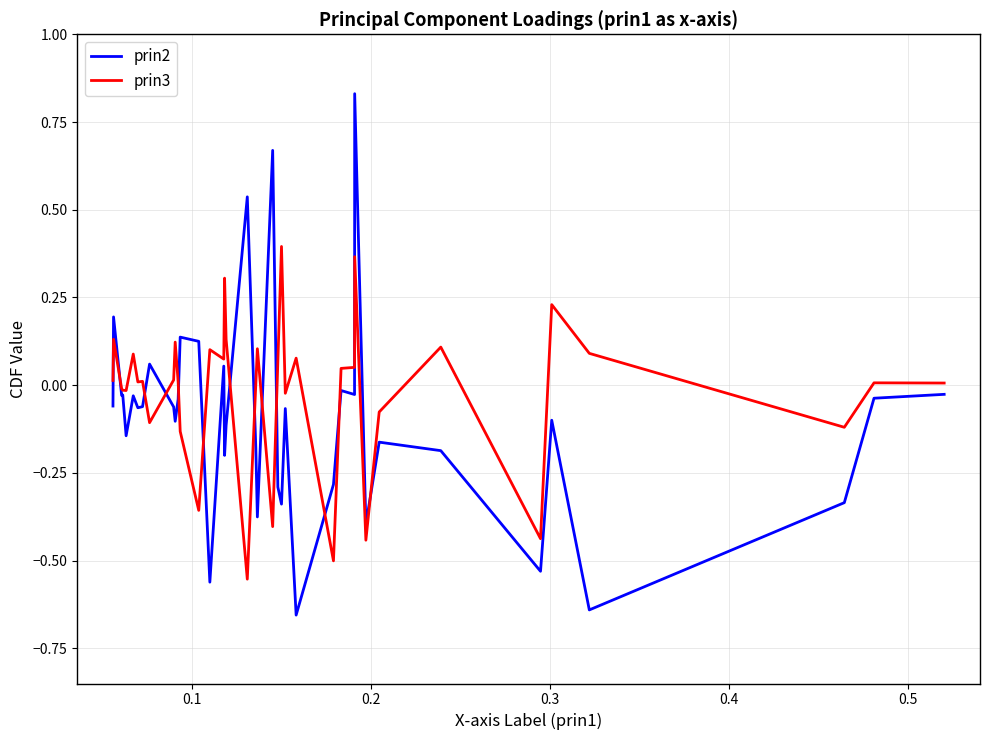

What are all the series names shown in the legend?

prin2, prin3